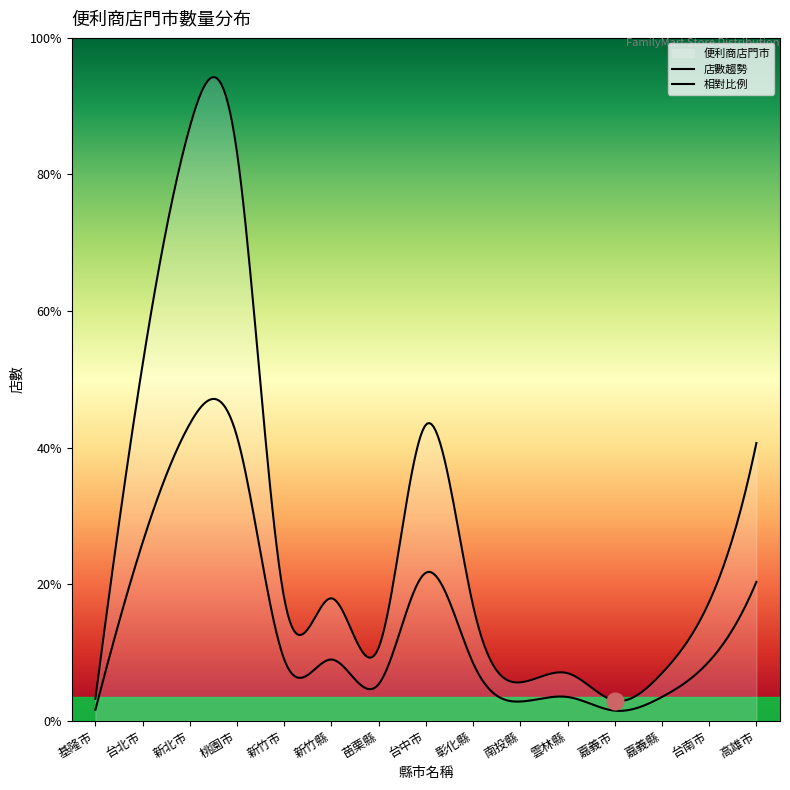

What is the sum of the 新北市 values at 苗栗縣 and 台中市?

650